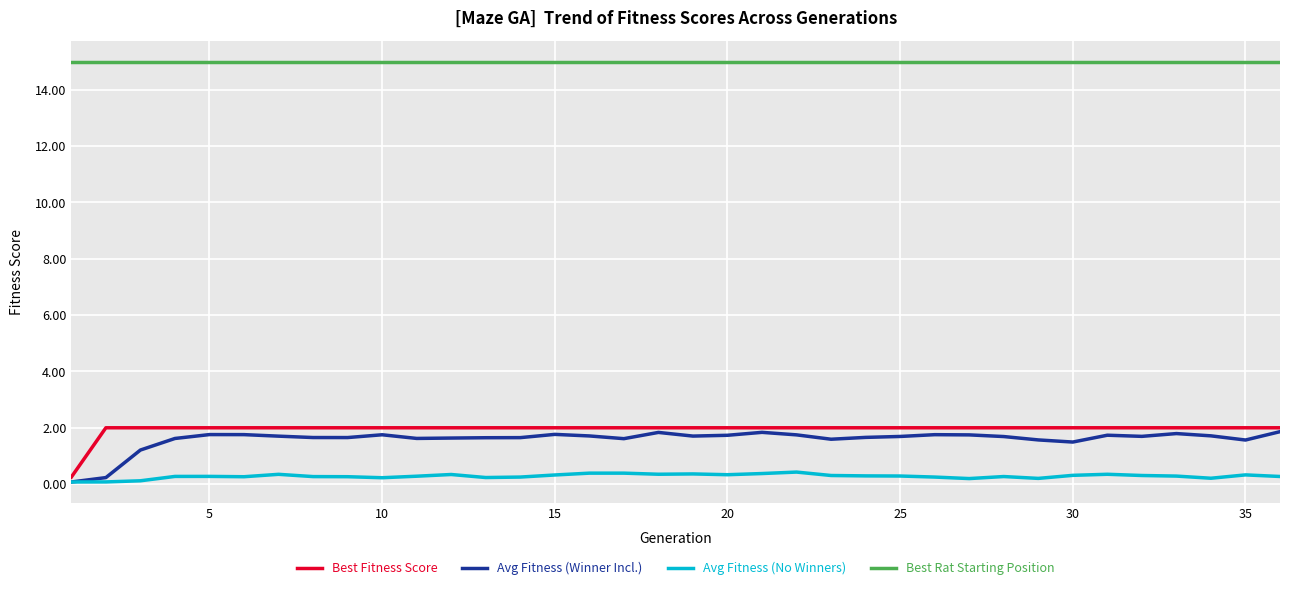

What is the highest value of the Avg Fitness (No Winners) series?

0.4